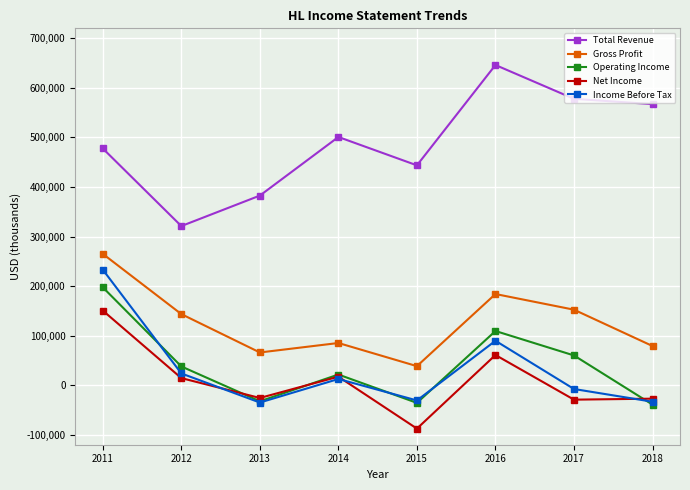

How many interior local peaks does the Gross Profit series have?

2